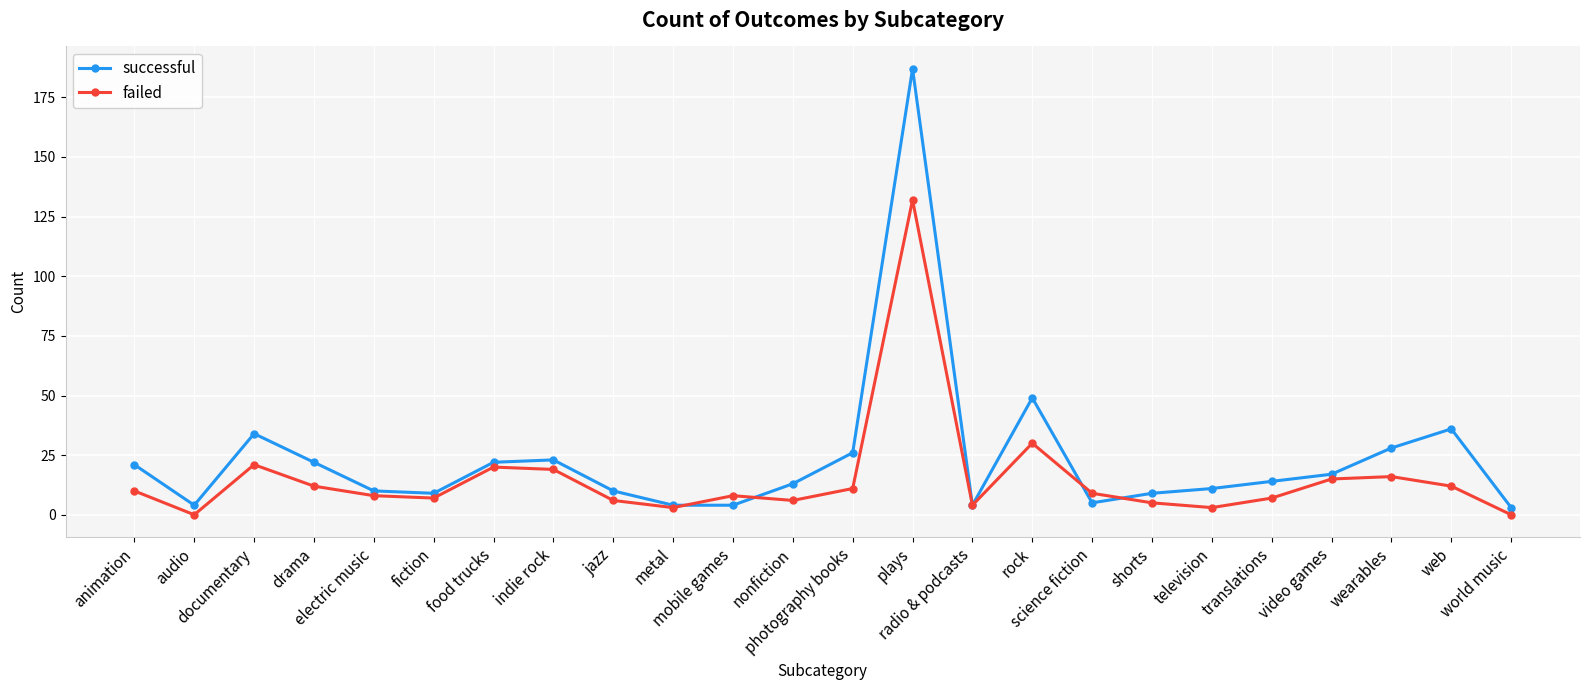

List the series in order of their peak value, highest first.

successful, failed